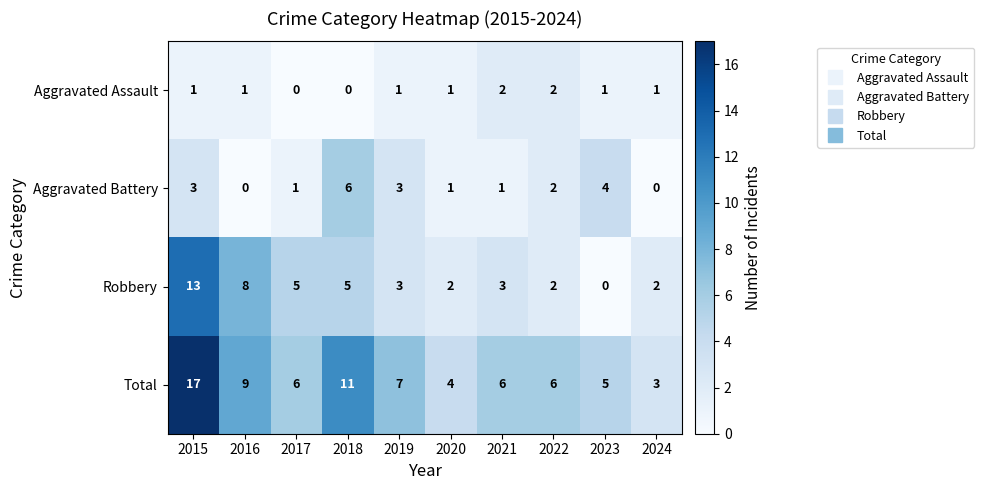

What is the maximum value shown in the chart?

17